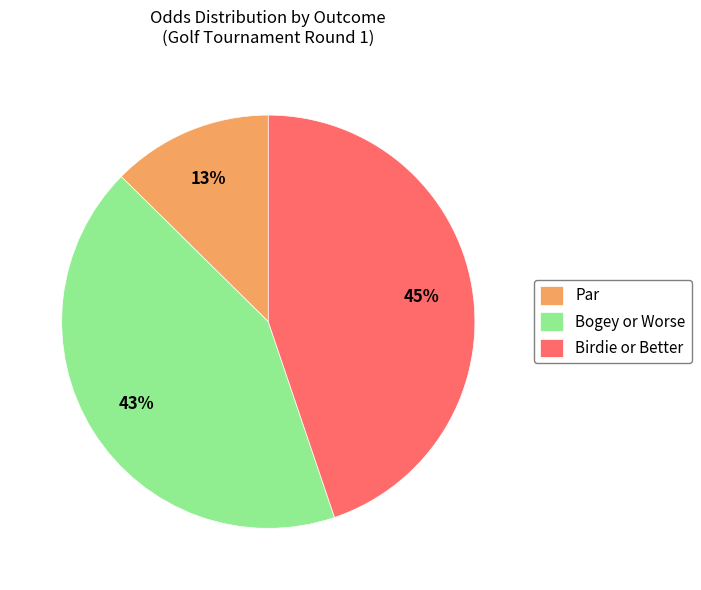

Is it true that Birdie or Better is 57% of the pie?

False